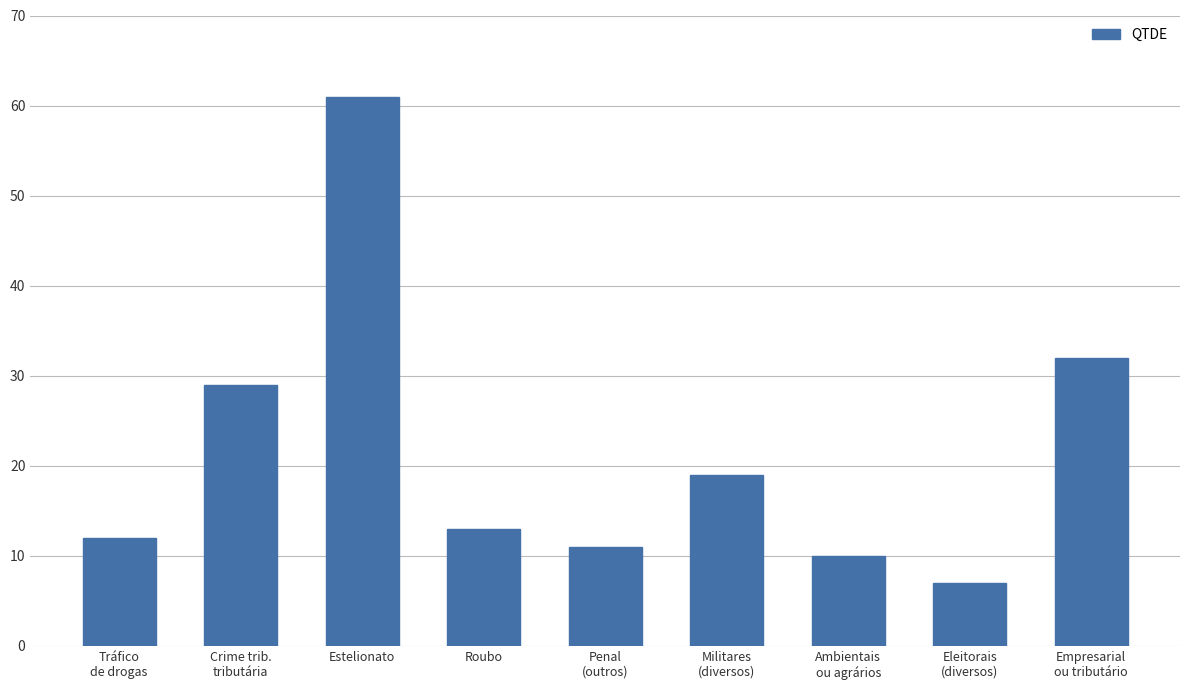

Is it true that the value at Ambientais
ou agrários is 10?

True